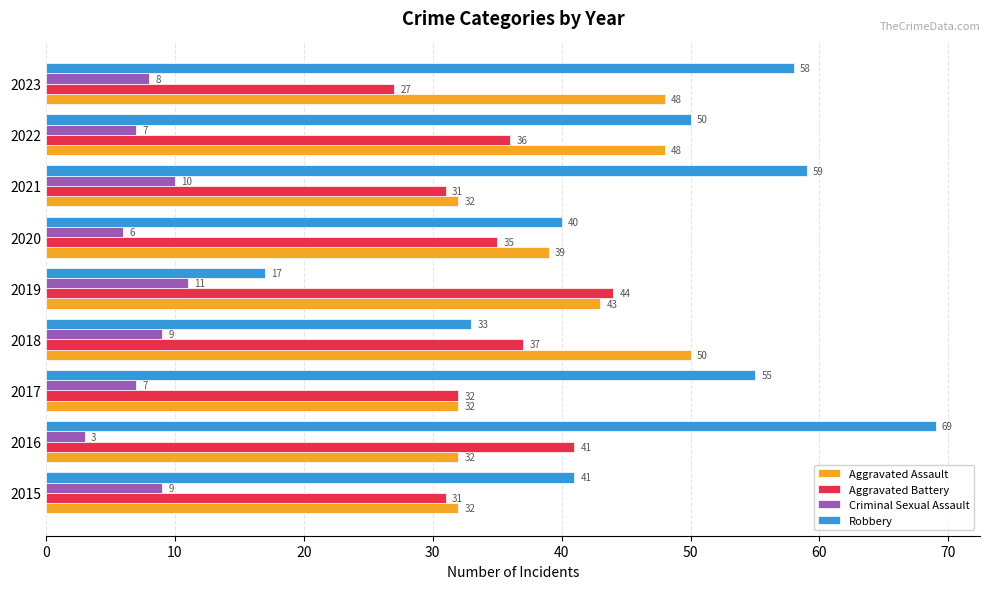

What is the highest value of the Robbery series?

69